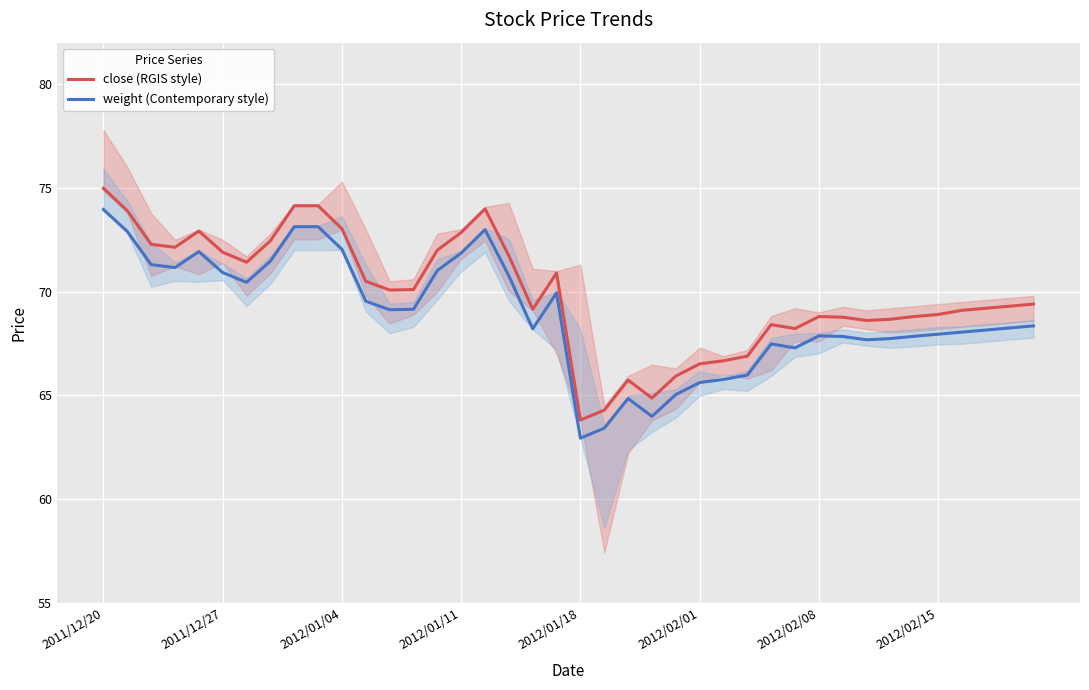

Which series has the widest spread of values?

close (RGIS style)